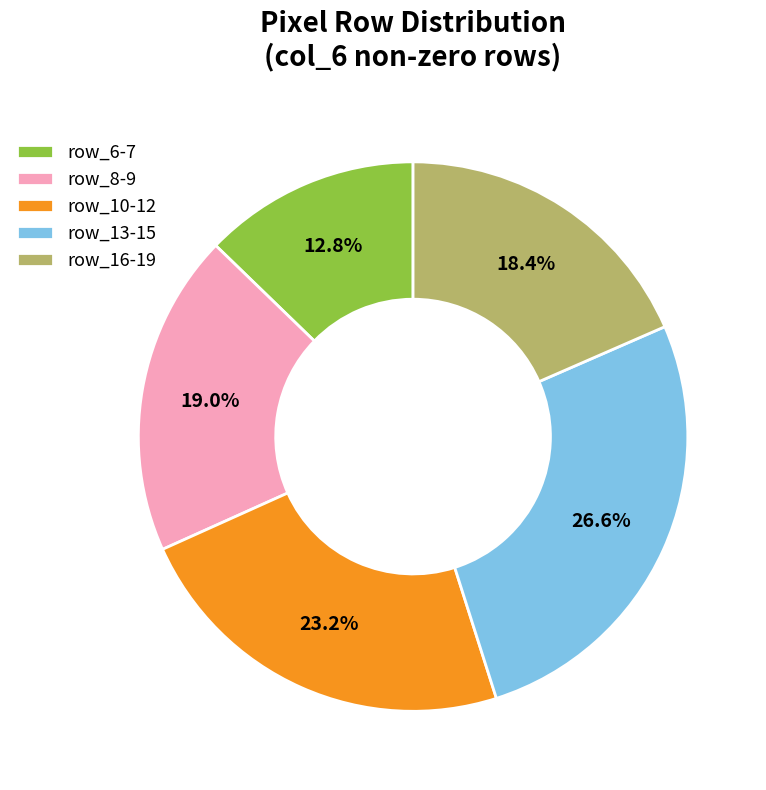

What is the smallest slice in the pie chart?

row_6-7